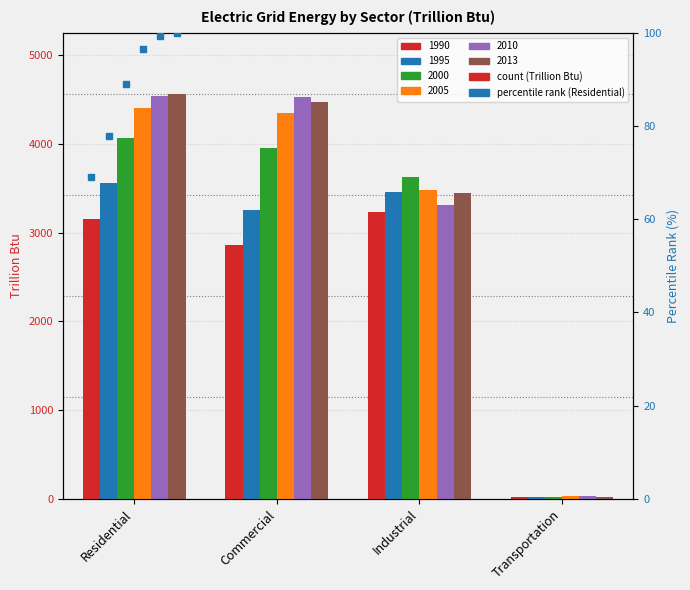

Rank the series at Transportation from highest to lowest value.

2010, 2005, 2013, 2000, 1995, 1990